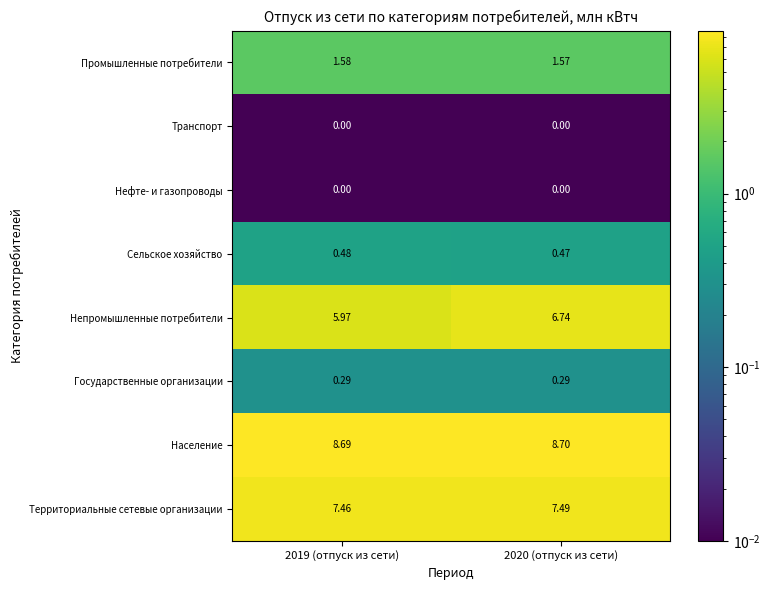

Which series has the widest spread of values?

Непромышленные потребители